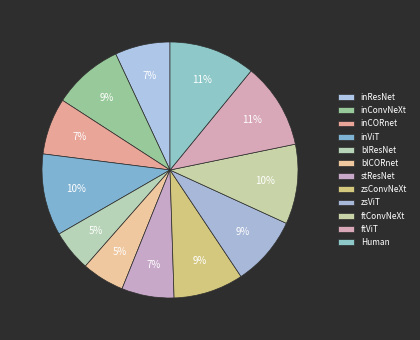

To the nearest percent, what is the difference between the largest and smallest slice percentages?

6%